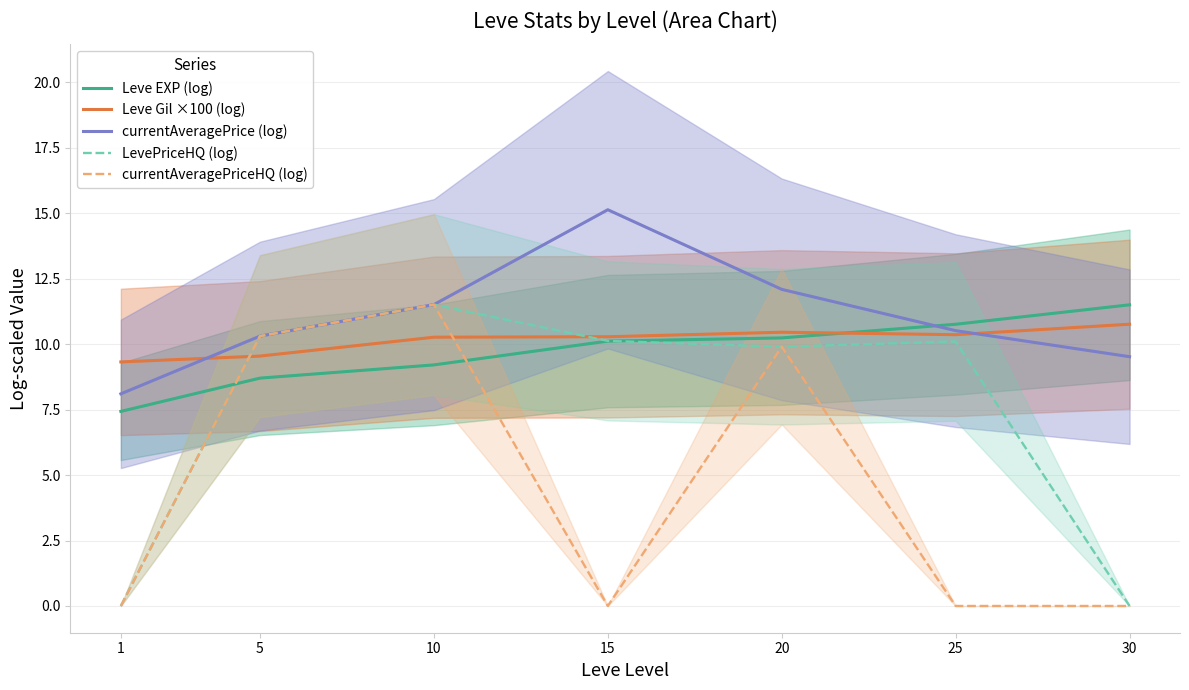

At which label does Leve EXP (log) reach its peak?

30